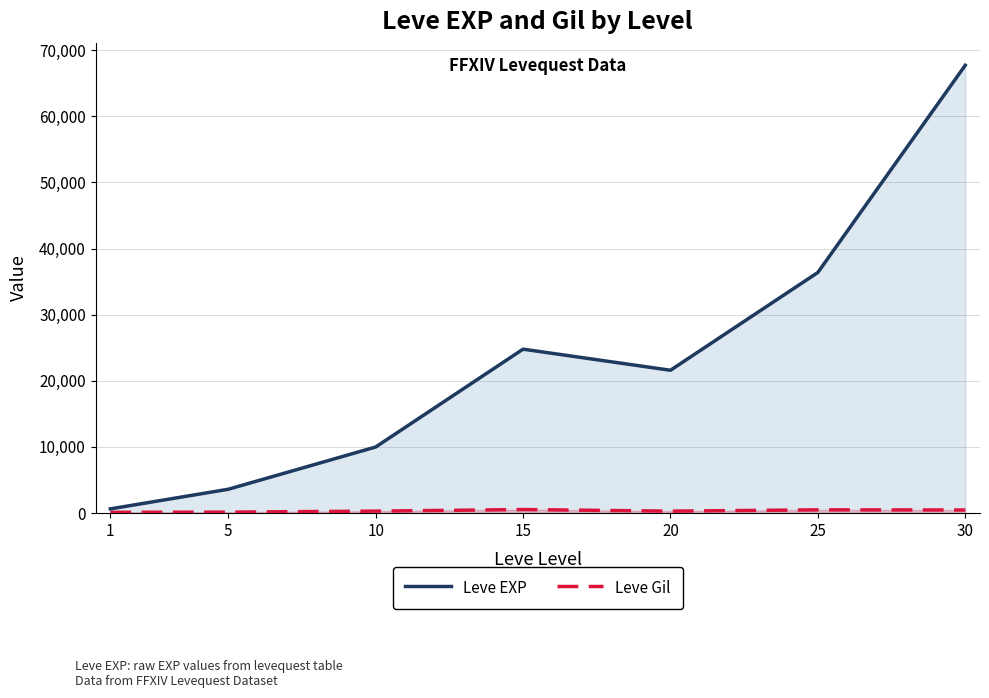

Does the chart have visible grid lines?

Yes